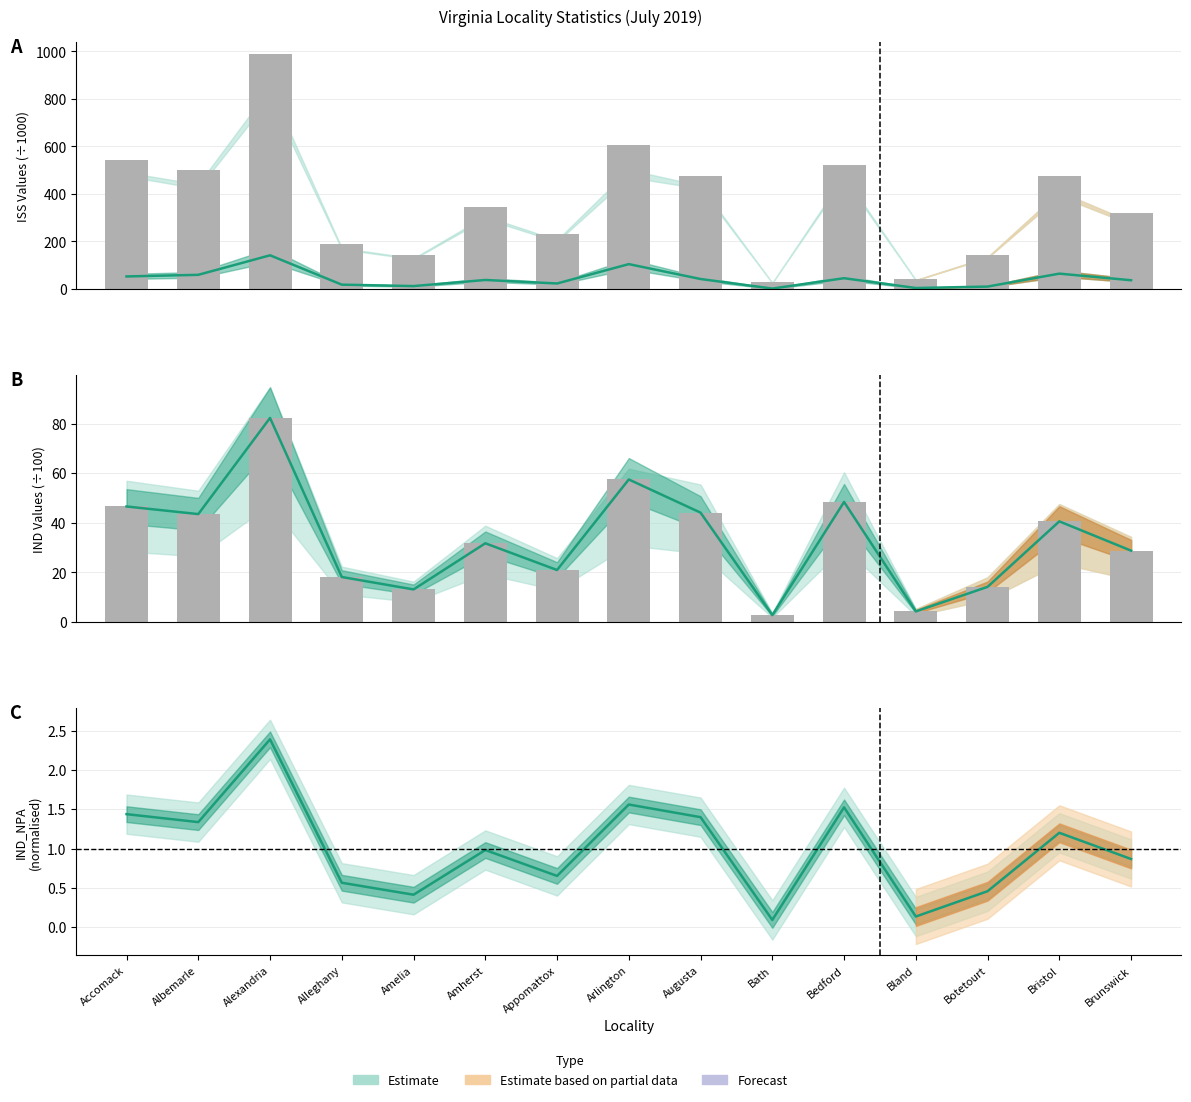

How many values in the ISS_PA (÷1000) series are below 38?

7